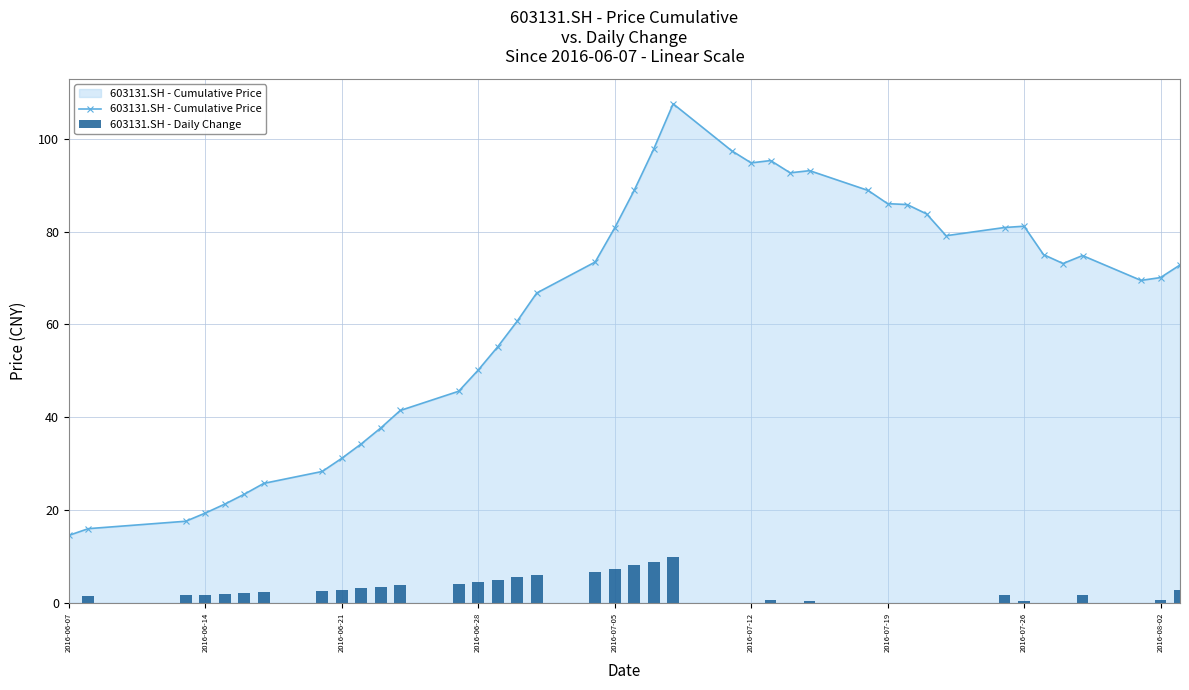

What are all the series names shown in the legend?

603131.SH - Cumulative Price, 603131.SH - Daily Change